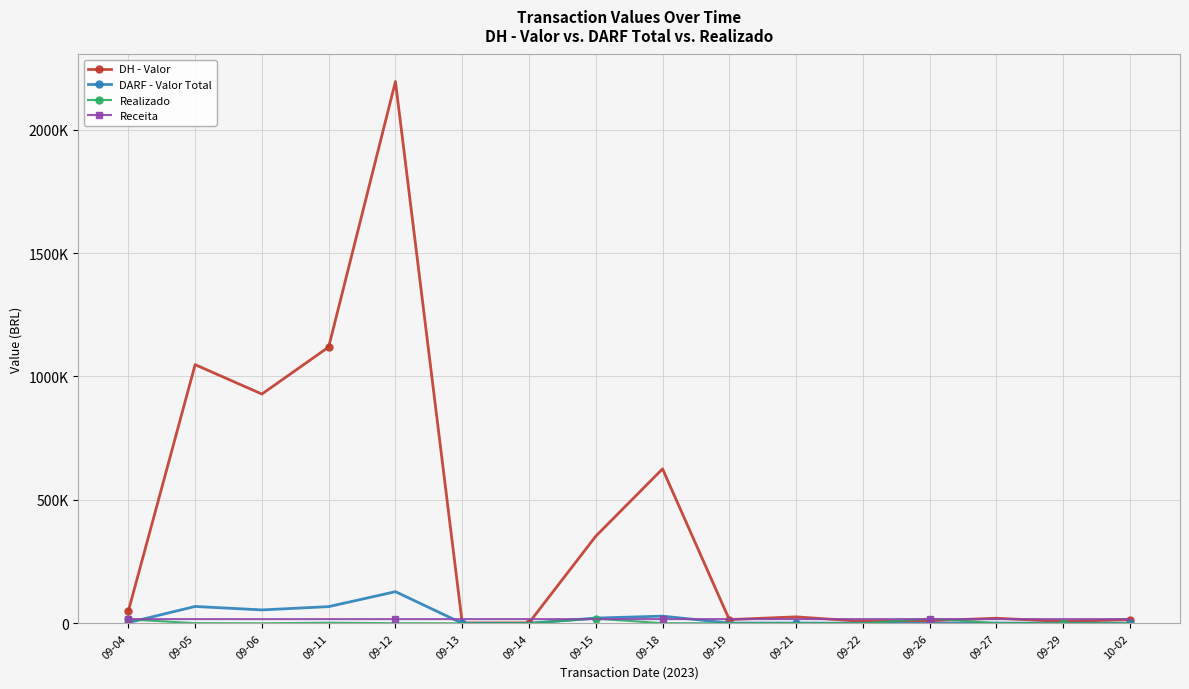

What is the difference between the DARF - Valor Total values at 09-27 and 09-11?

66443.2